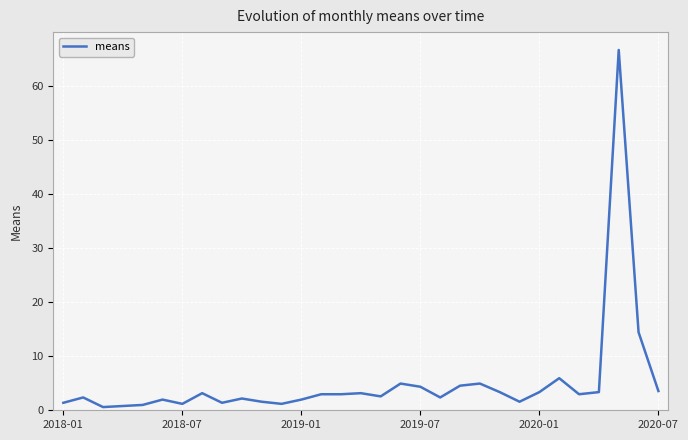

What is the difference between the maximum and minimum values?

66.0